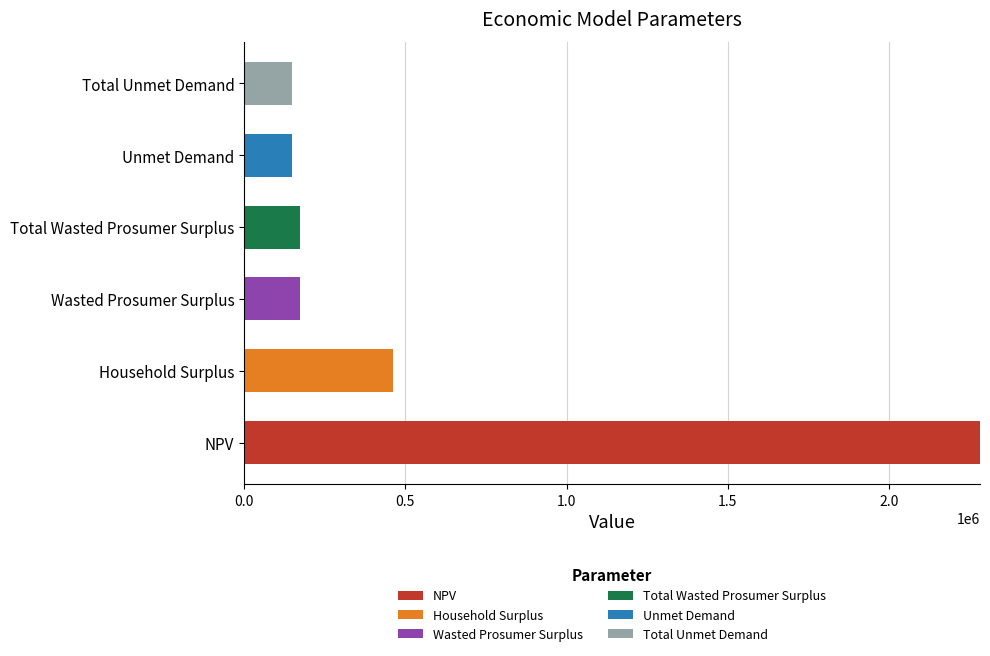

The NPV series shows 2281775.3 at NPV. True or false?

True